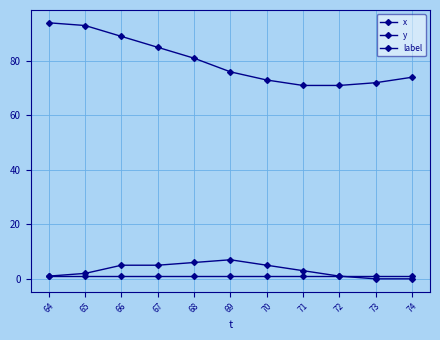

True or false: x and label cross at least once.

False